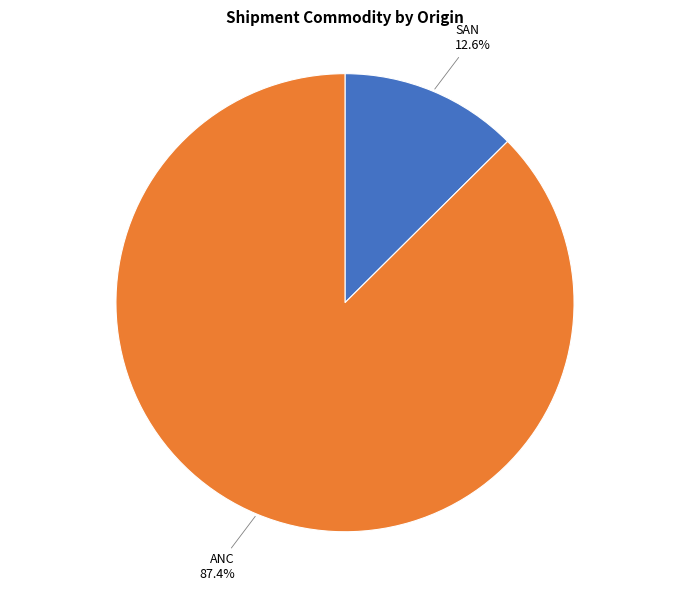

Is there any slice that represents more than half of the pie?

Yes